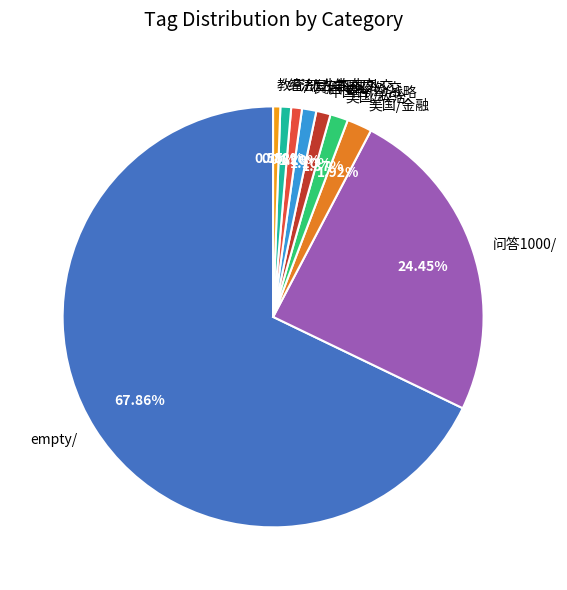

Approximately how many times larger is the value at 问答1000/ compared to empty/?

0.4